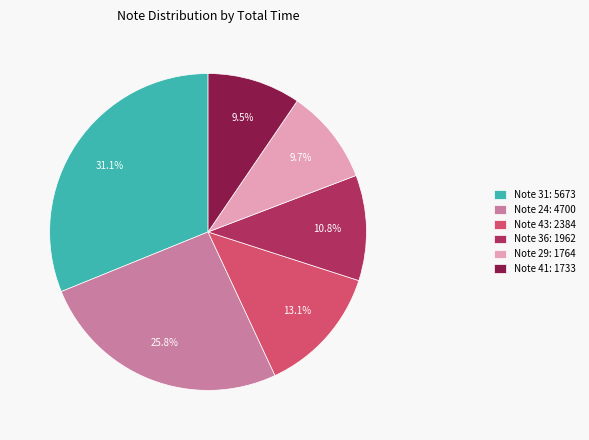

Approximately how many times larger is the value at Note 43: 2384 compared to Note 24: 4700?

0.5